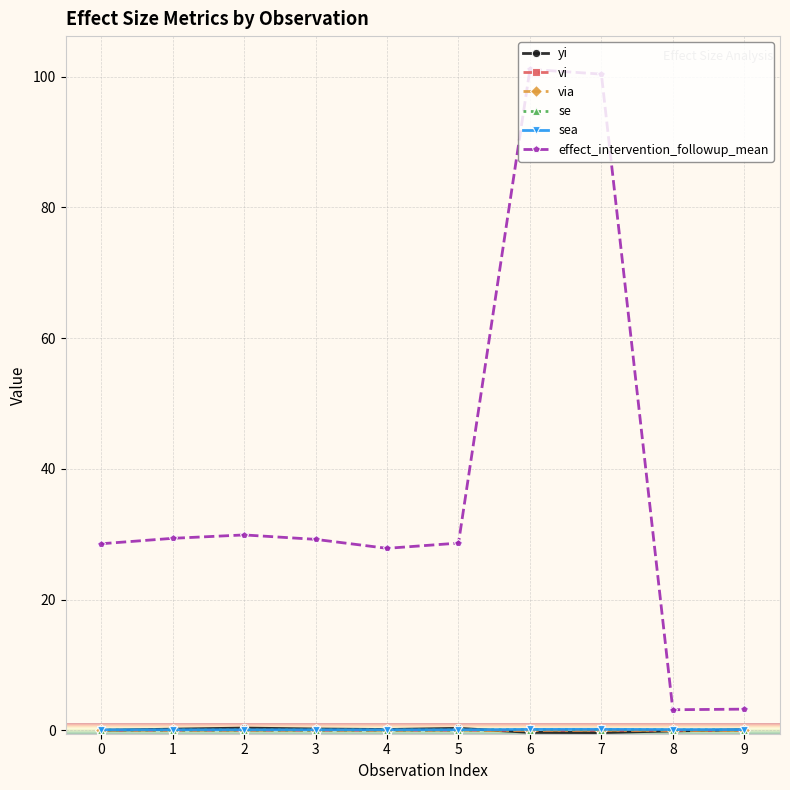

What is the maximum value for effect_intervention_followup_mean?

101.1